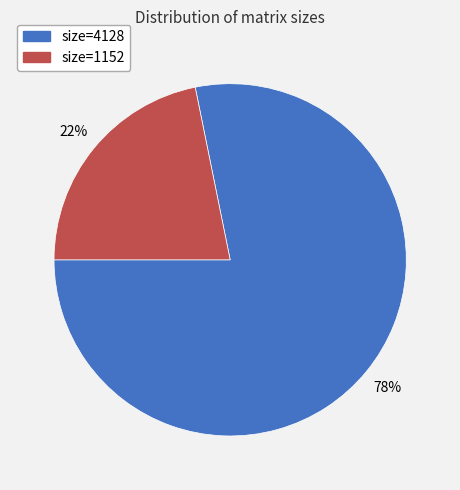

Is there a majority slice in this chart?

Yes